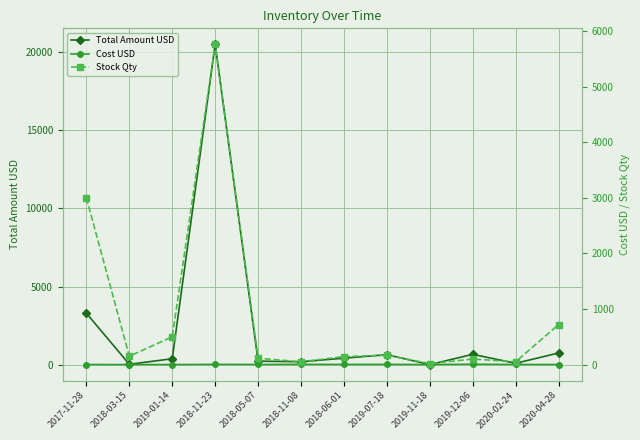

Is this an area chart (filled region under the line)?

No